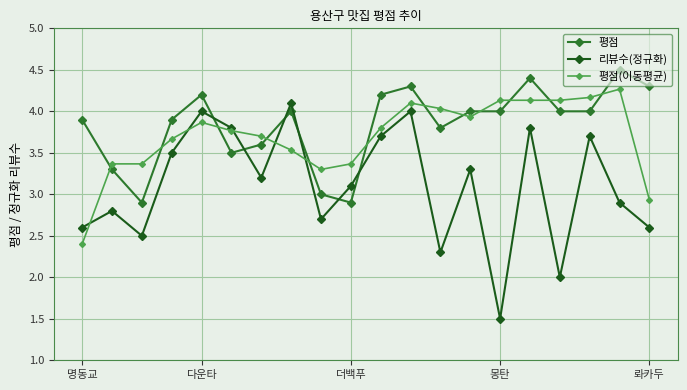

True or false: 평점(이동평균) and 리뷰수(정규화) cross at least once.

True